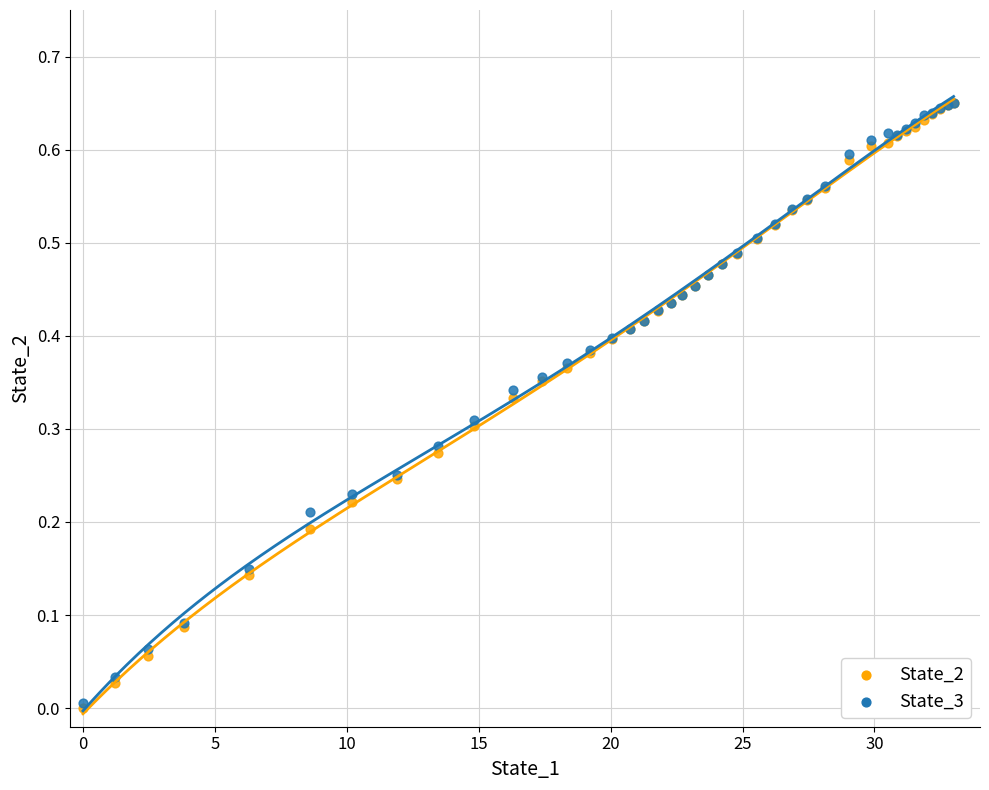

What are all the series names shown in the legend?

State_2, State_3